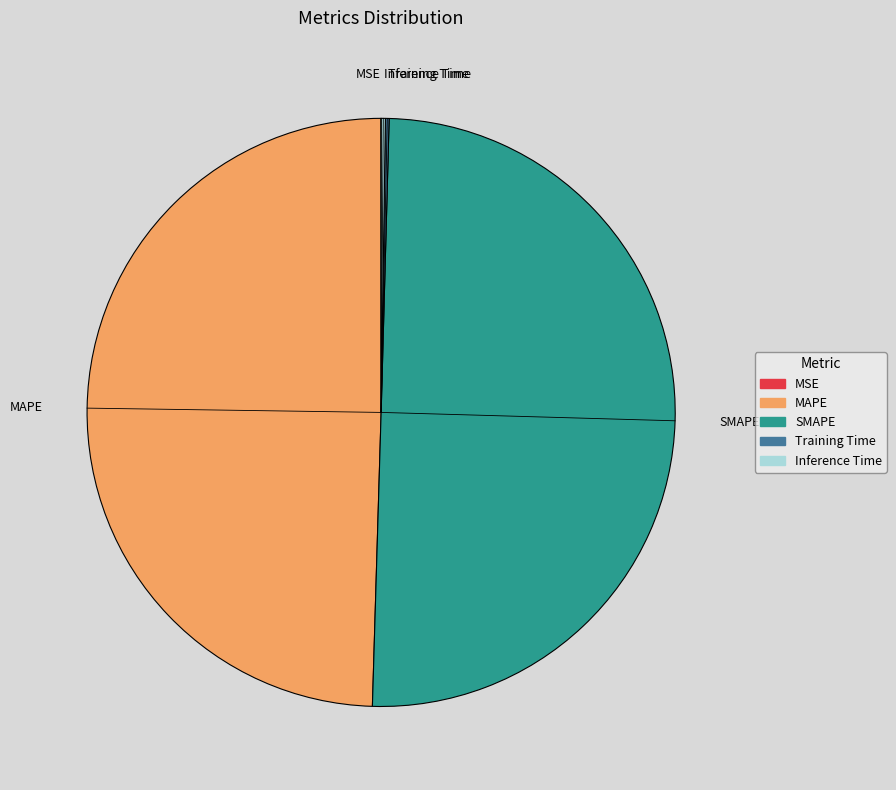

Do SMAPE and MAPE together represent more than half of the pie?

Yes